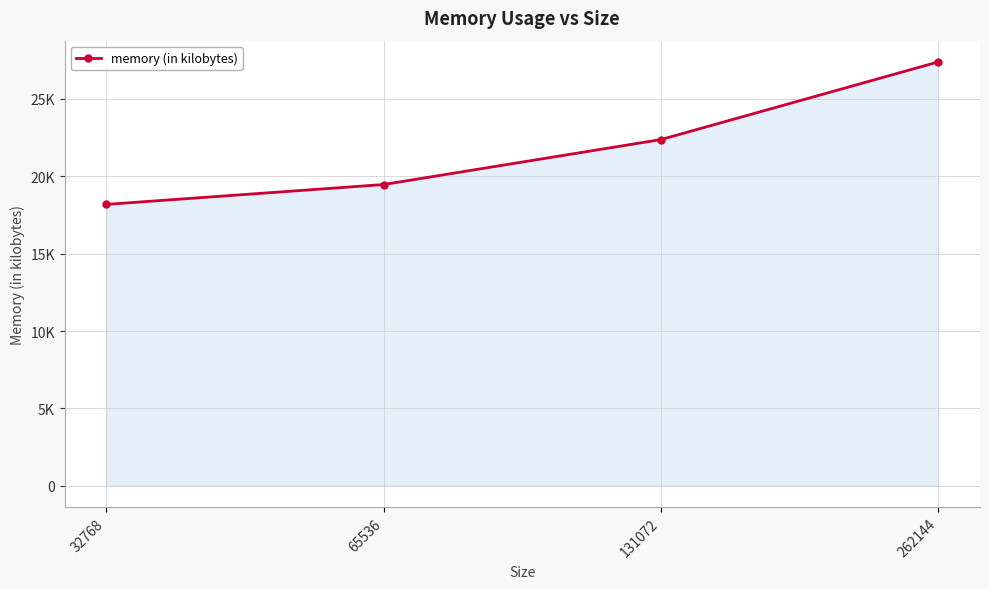

What is the ratio of the value at 65536 to the value at 32768?

1.1